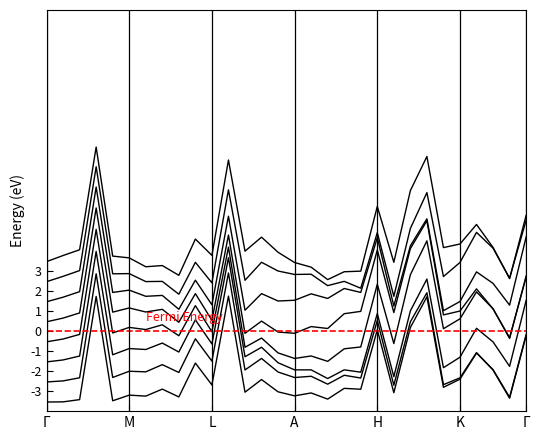

What is the smallest value displayed?

-3.5